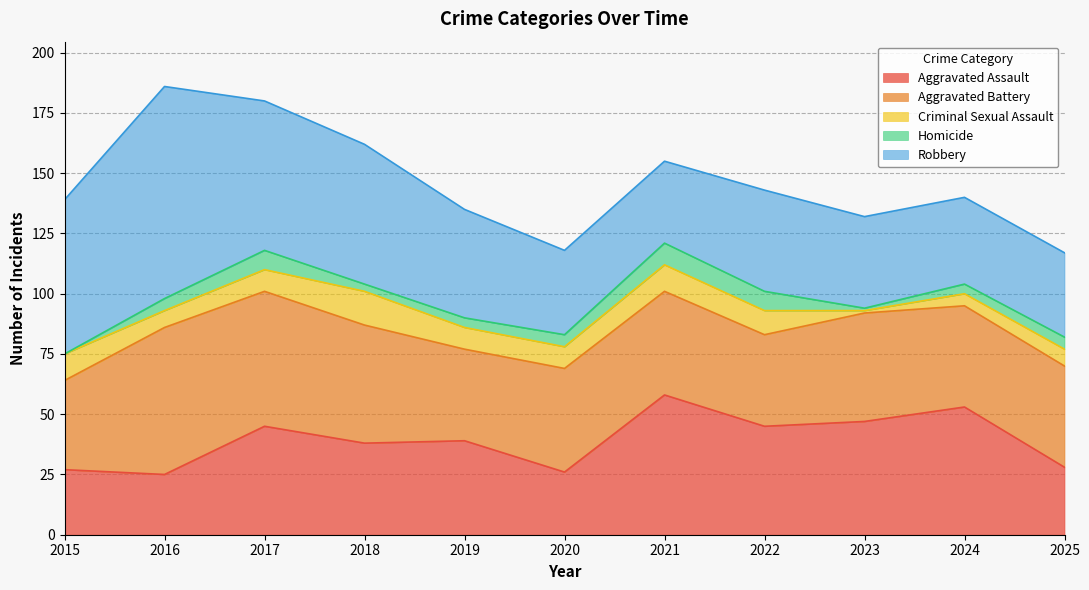

True or false: Aggravated Battery and Criminal Sexual Assault cross at least once.

False